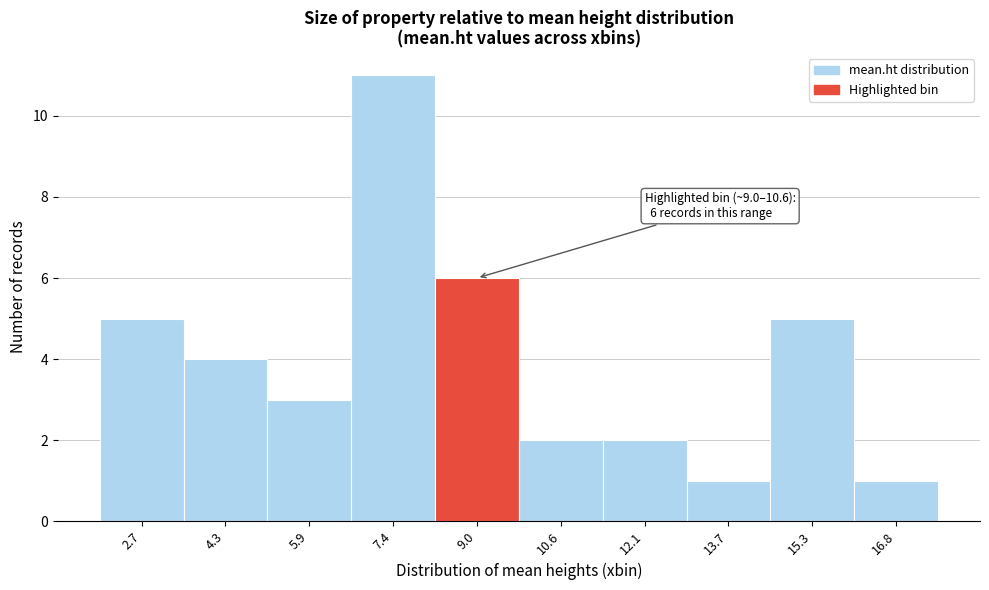

Reading right to left, list all the values displayed in this chart.

16.8=1	15.3=5	13.7=1	12.1=2	10.6=2	9.0=6	7.4=11	5.9=3	4.3=4	2.7=5